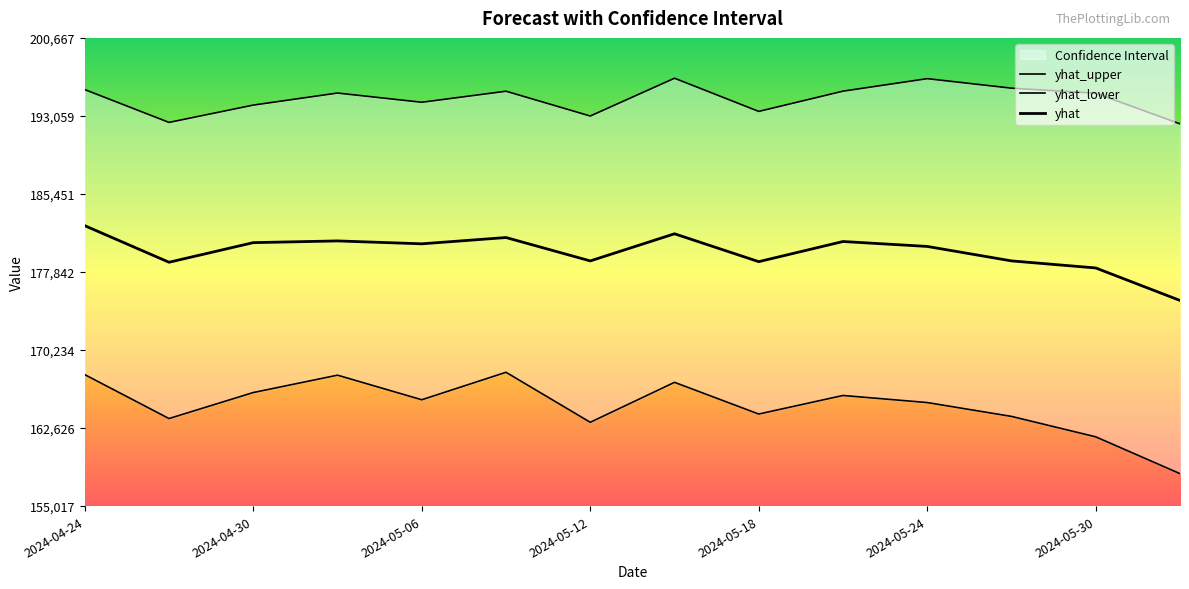

How many lines are shown in the chart?

3